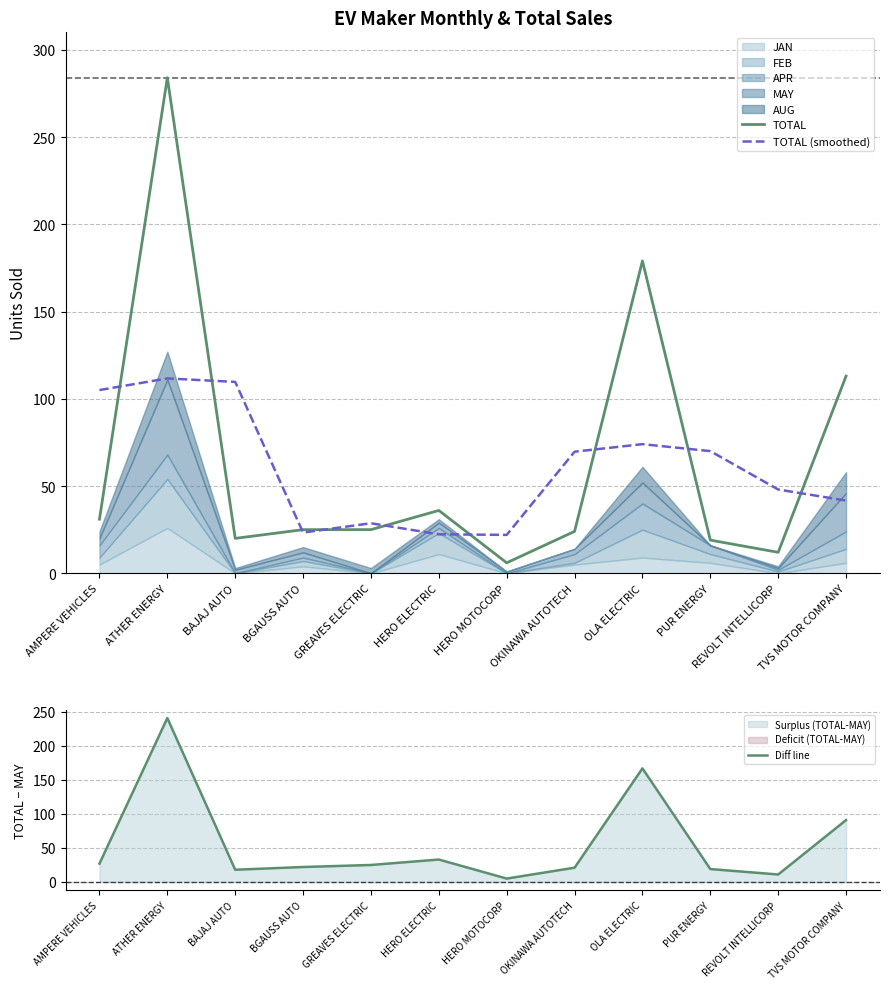

Reading left to right, transcribe all the data shown in this chart.

TOTAL: AMPERE VEHICLES=31.0	ATHER ENERGY=284.0	BAJAJ AUTO=20.0	BGAUSS AUTO=25.0	GREAVES ELECTRIC=25.0	HERO ELECTRIC=36.0	HERO MOTOCORP=6.0	OKINAWA AUTOTECH=24.0	OLA ELECTRIC=179.0	PUR ENERGY=19.0	REVOLT INTELLICORP=12.0	TVS MOTOR COMPANY=113.0
TOTAL (smoothed): AMPERE VEHICLES=105.0	ATHER ENERGY=111.7	BAJAJ AUTO=109.7	BGAUSS AUTO=23.3	GREAVES ELECTRIC=28.7	HERO ELECTRIC=22.3	HERO MOTOCORP=22.0	OKINAWA AUTOTECH=69.7	OLA ELECTRIC=74.0	PUR ENERGY=70.0	REVOLT INTELLICORP=48.0	TVS MOTOR COMPANY=41.7
Diff line: AMPERE VEHICLES=27.0	ATHER ENERGY=241.0	BAJAJ AUTO=18.0	BGAUSS AUTO=22.0	GREAVES ELECTRIC=25.0	HERO ELECTRIC=33.0	HERO MOTOCORP=5.0	OKINAWA AUTOTECH=21.0	OLA ELECTRIC=167.0	PUR ENERGY=19.0	REVOLT INTELLICORP=11.0	TVS MOTOR COMPANY=91.0